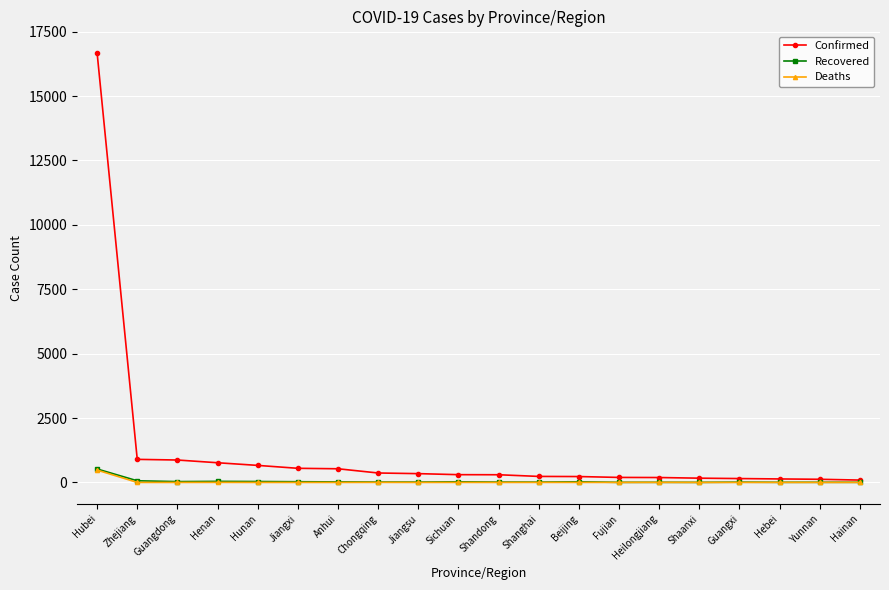

At which label does Confirmed first exceed 301?

Hubei